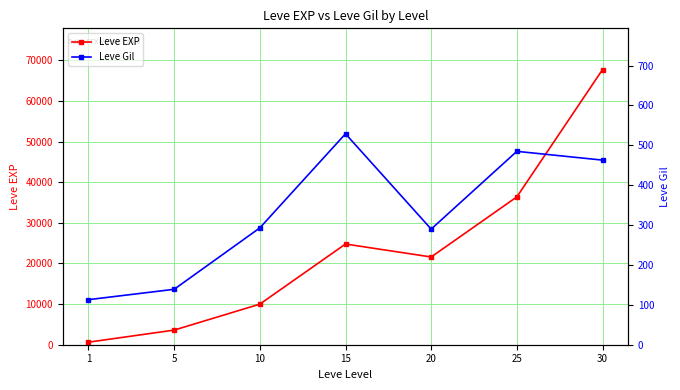

How many interior local valleys does the Leve EXP series have?

1